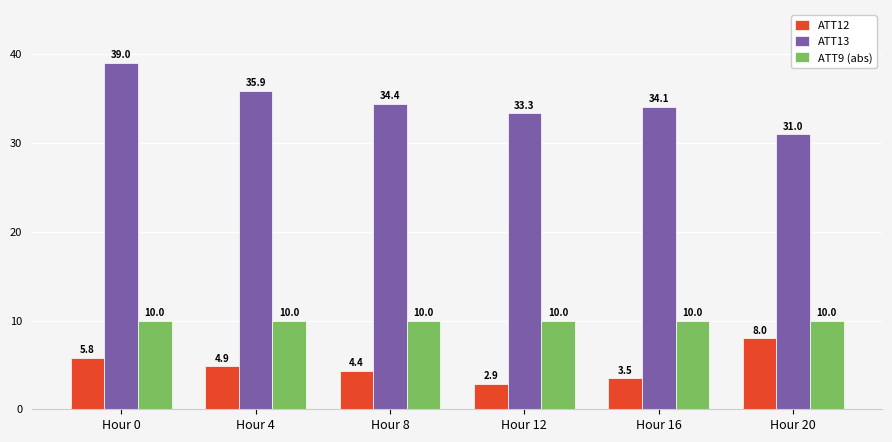

What is the maximum value for ATT12?

8.0